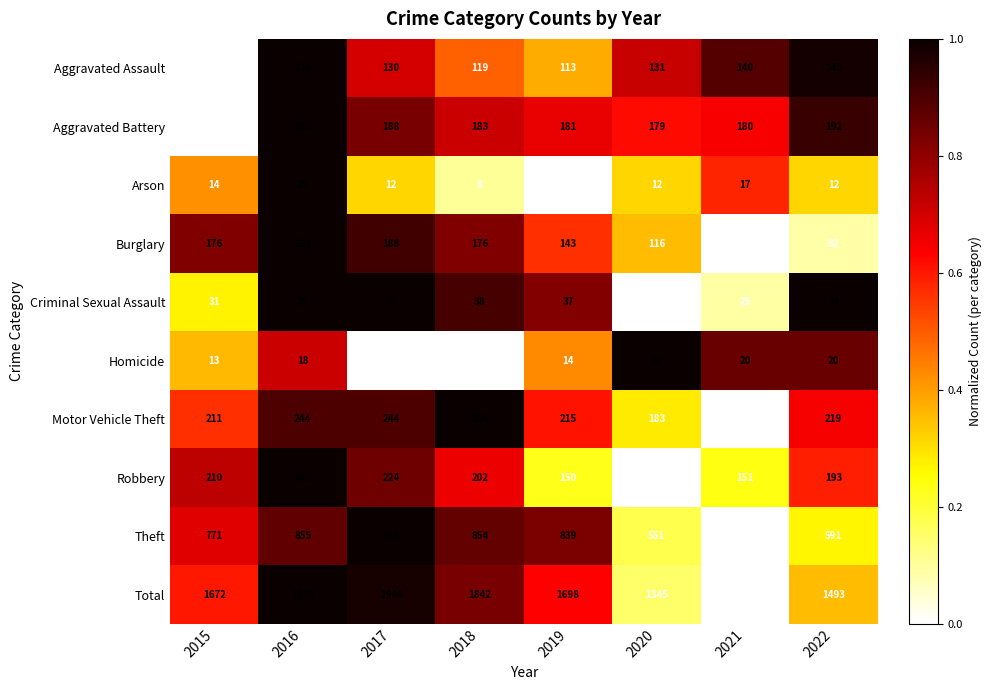

Where is Theft nearest to the value 693?

2015